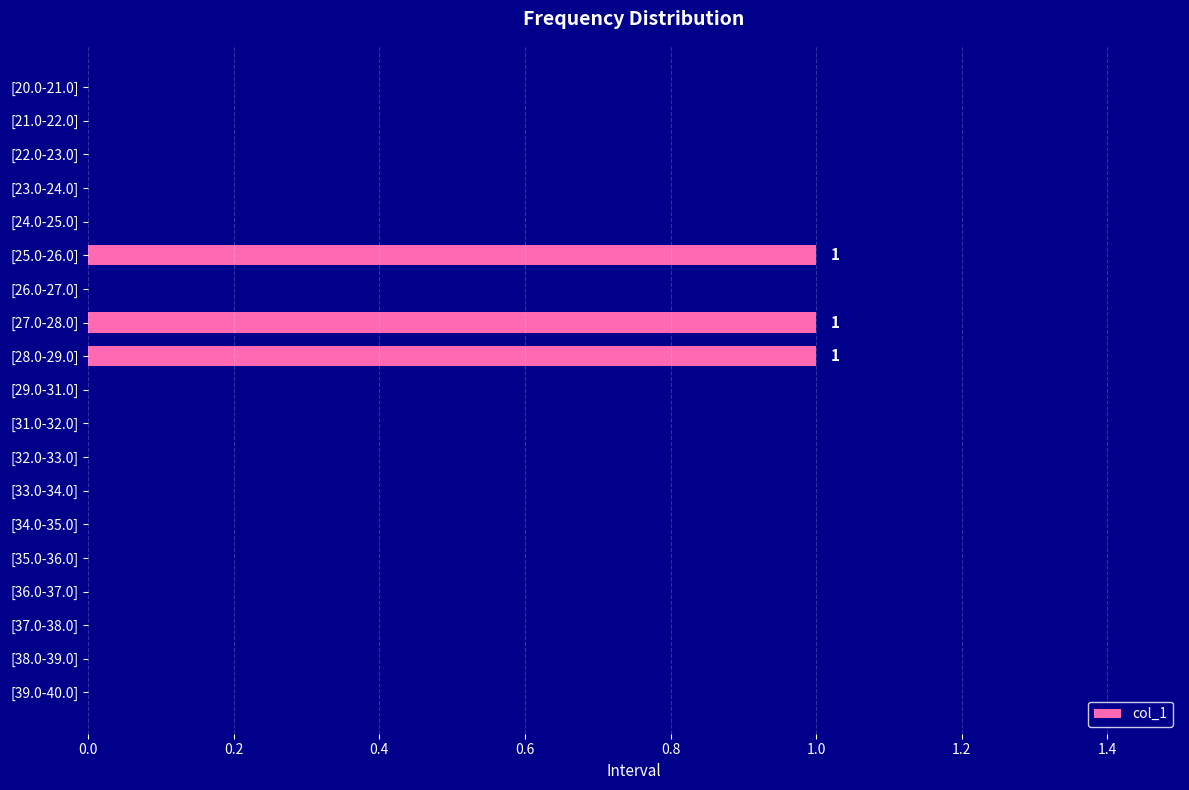

What is the sum of all values?

3